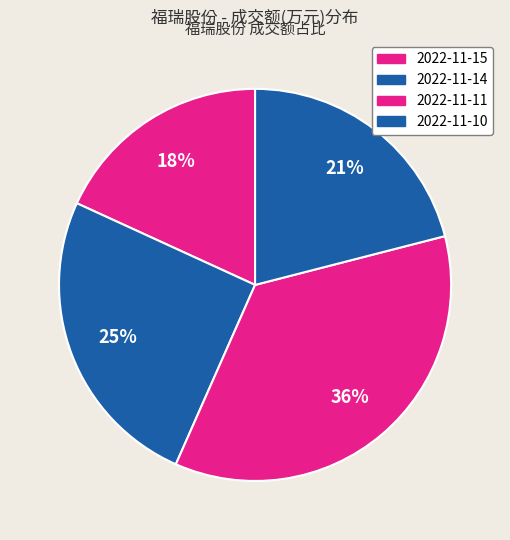

Which category has the smallest portion of the pie?

2022-11-15